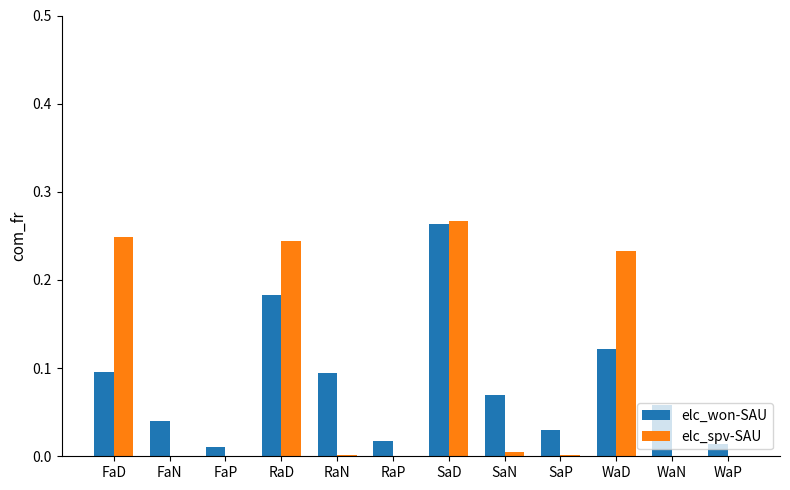

What is the sum of all elc_won-SAU values?

1.0